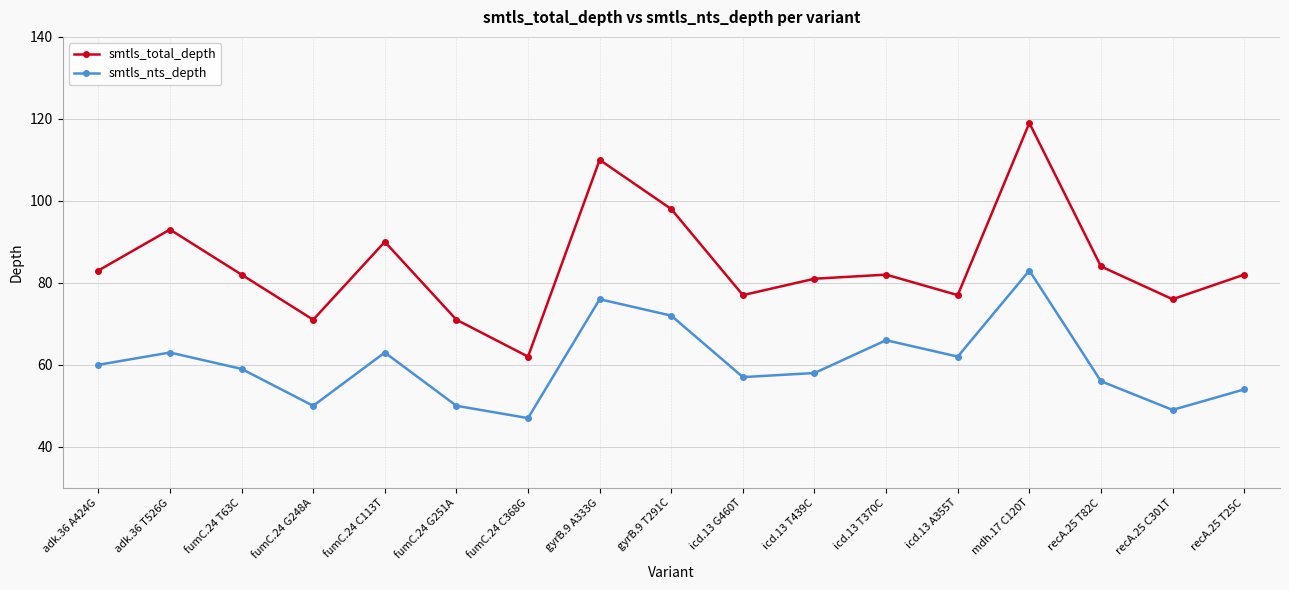

At which category does the chart reach its minimum across all series?

fumC.24 C368G